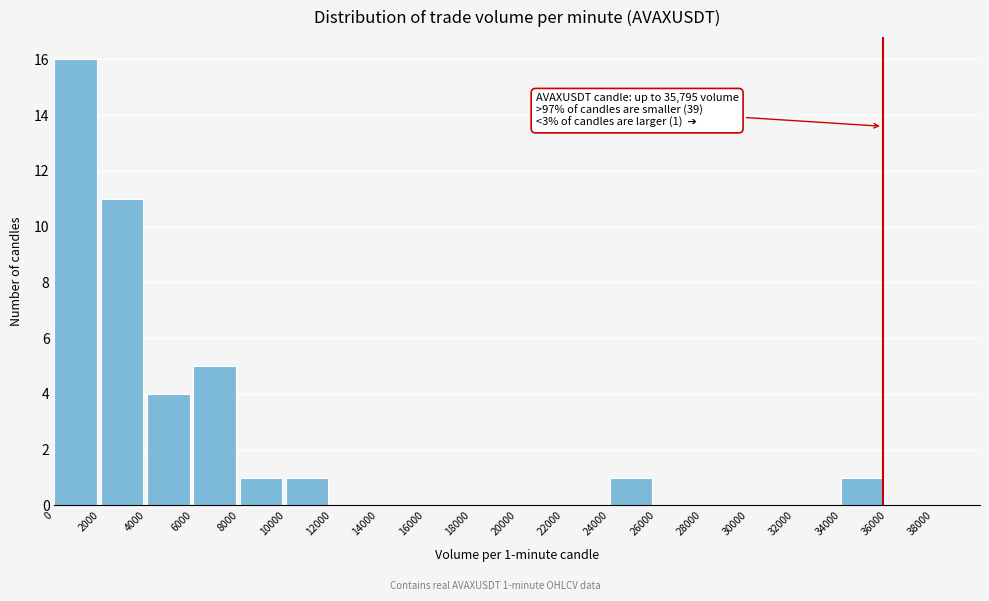

Over which range of the x-axis is the bar tallest?

0 to 2000